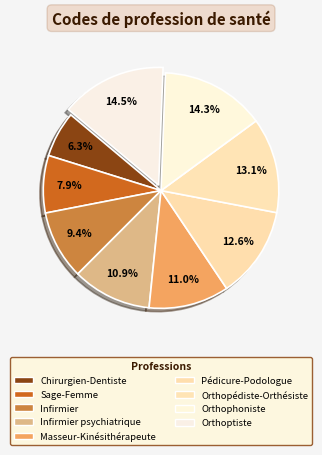

How many segments does this pie chart have?

9